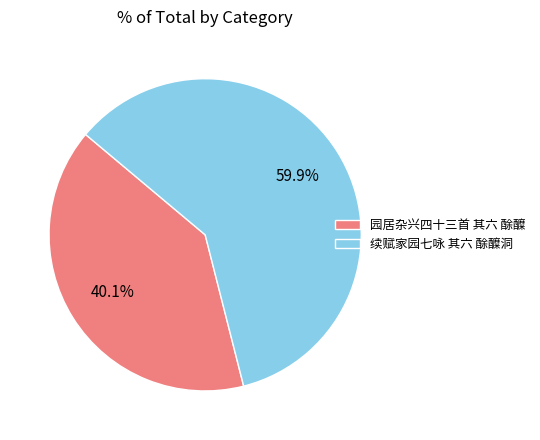

Which category has the smallest portion of the pie?

园居杂兴四十三首 其六 酴醾